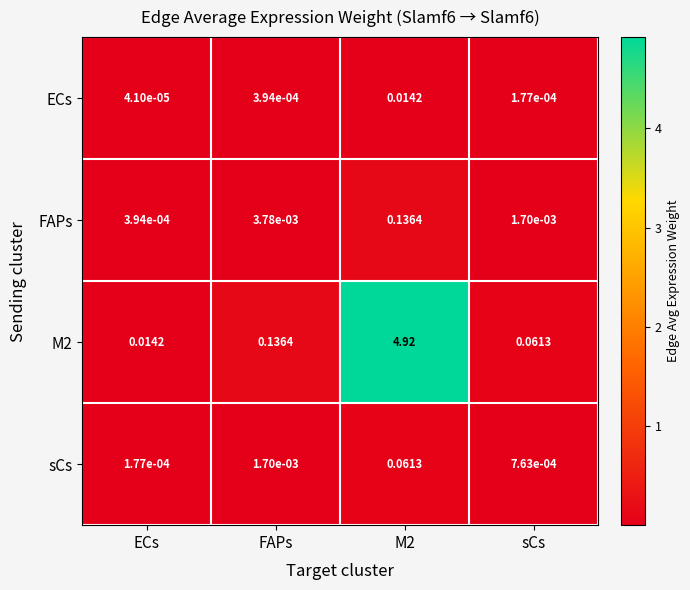

Where is ECs nearest to the value 0?

ECs